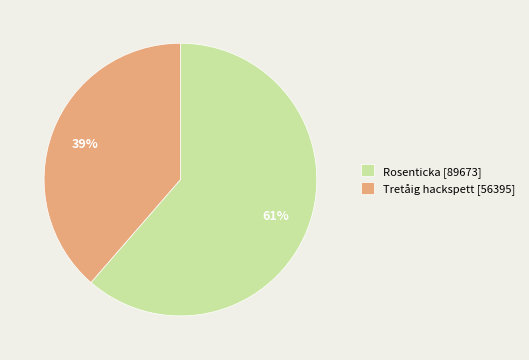

Rank the categories by value from highest to lowest.

Rosenticka [89673], Tretåig hackspett [56395]